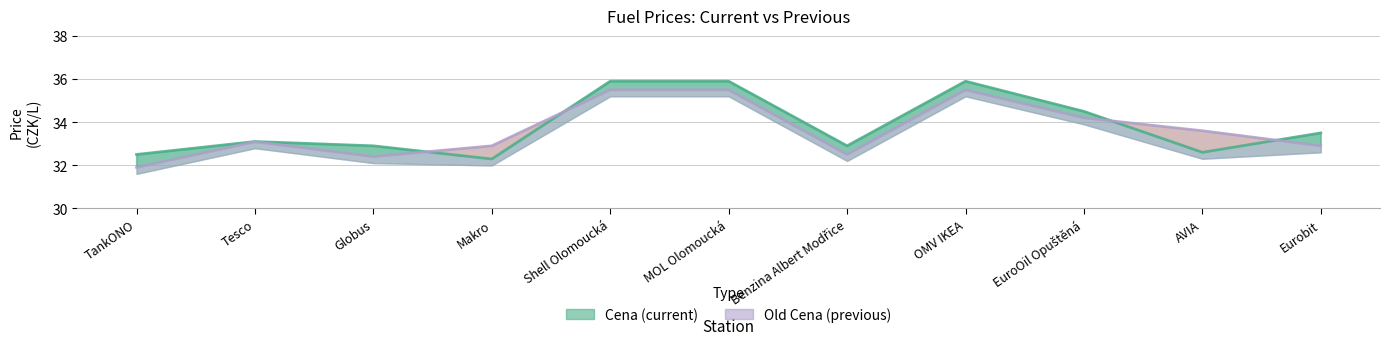

What is the value of the Old Cena point at the 2nd from the left?

33.1